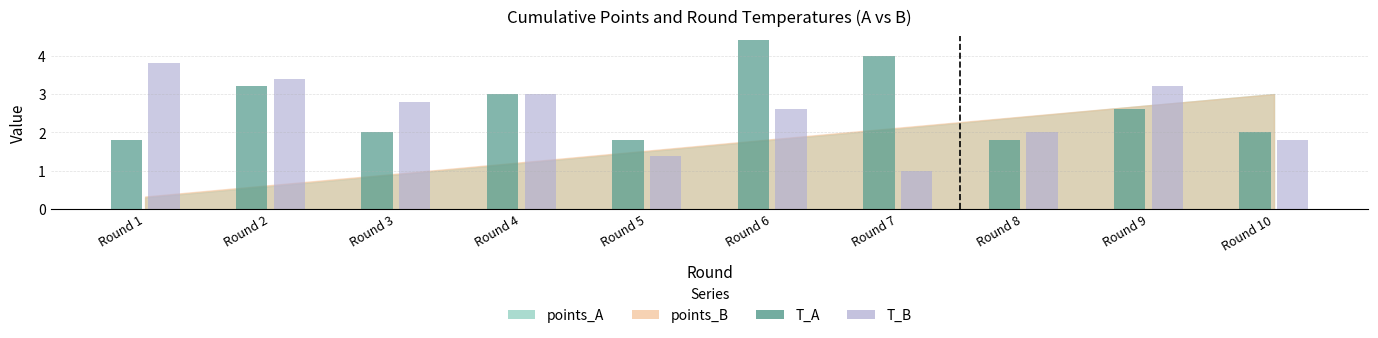

Reading left to right, list all the values displayed in this chart.

T_A: Round 1=1.8	Round 2=3.2	Round 3=2.0	Round 4=3.0	Round 5=1.8	Round 6=4.4	Round 7=4.0	Round 8=1.8	Round 9=2.6	Round 10=2.0
T_B: Round 1=3.8	Round 2=3.4	Round 3=2.8	Round 4=3.0	Round 5=1.4	Round 6=2.6	Round 7=1.0	Round 8=2.0	Round 9=3.2	Round 10=1.8